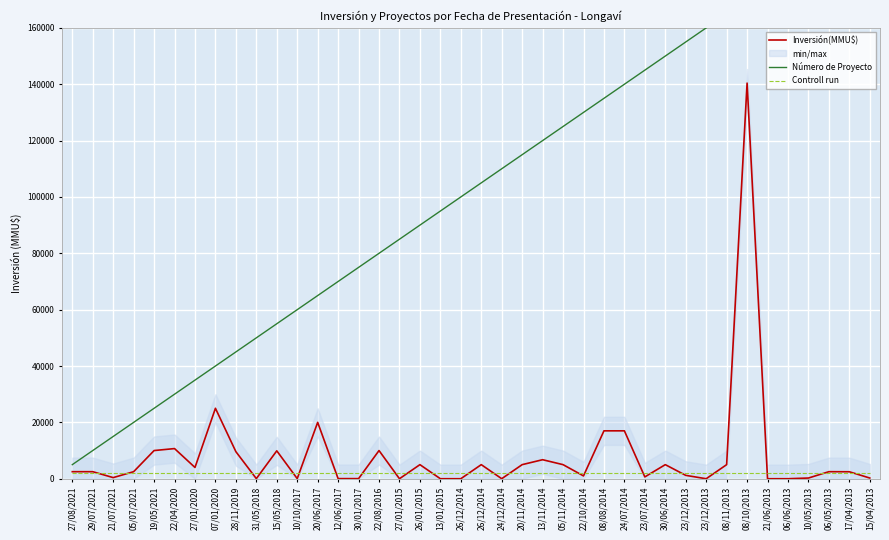

What is the label of the 23rd point from the left?

20/11/2014